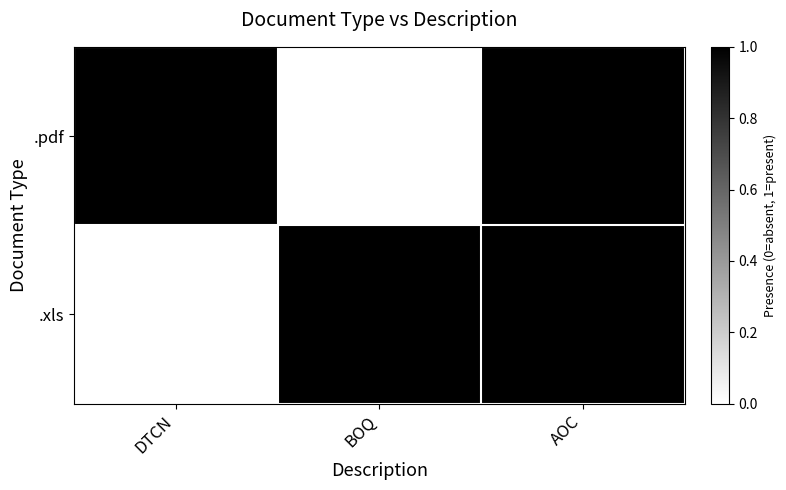

Reading left to right, extract all data points from this chart.

.pdf: DTCN=1	BOQ=0	AOC=1
.xls: DTCN=0	BOQ=1	AOC=1